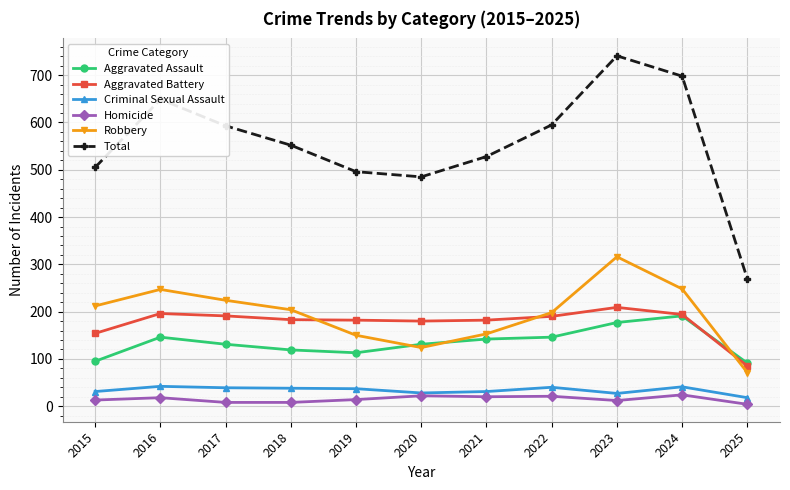

How many interior local peaks does the Total series have?

2